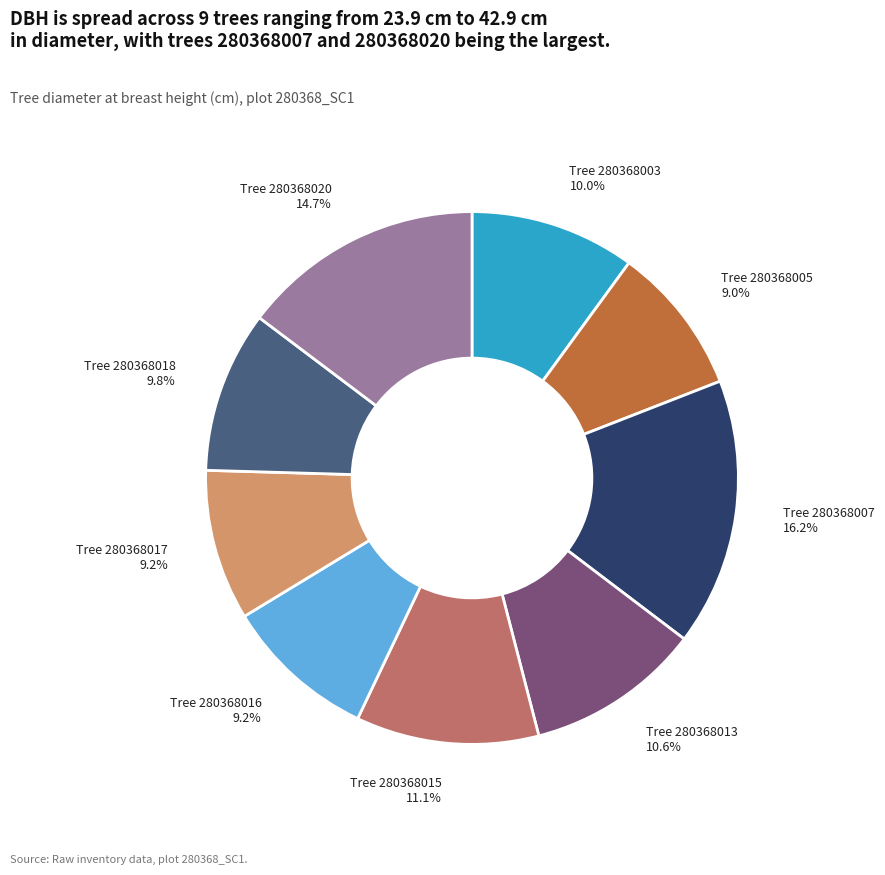

Does Tree 280368018 represent more than half of the total?

No